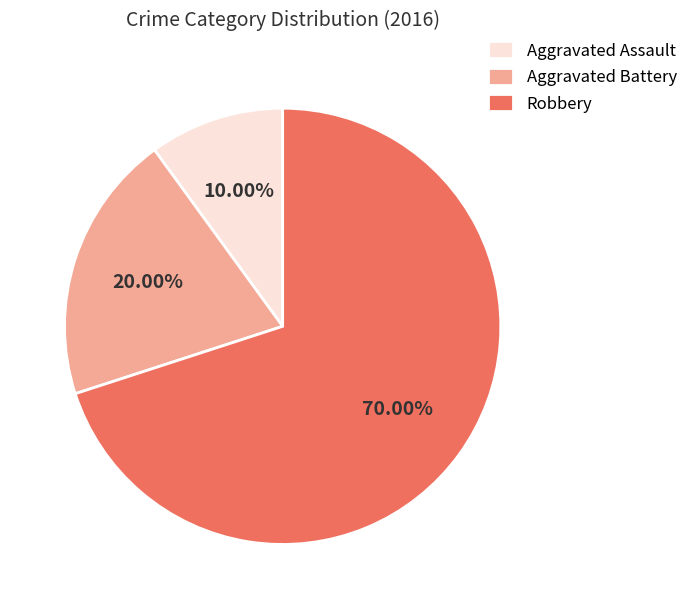

What is the ratio of the value at Aggravated Assault to the value at Aggravated Battery?

0.5